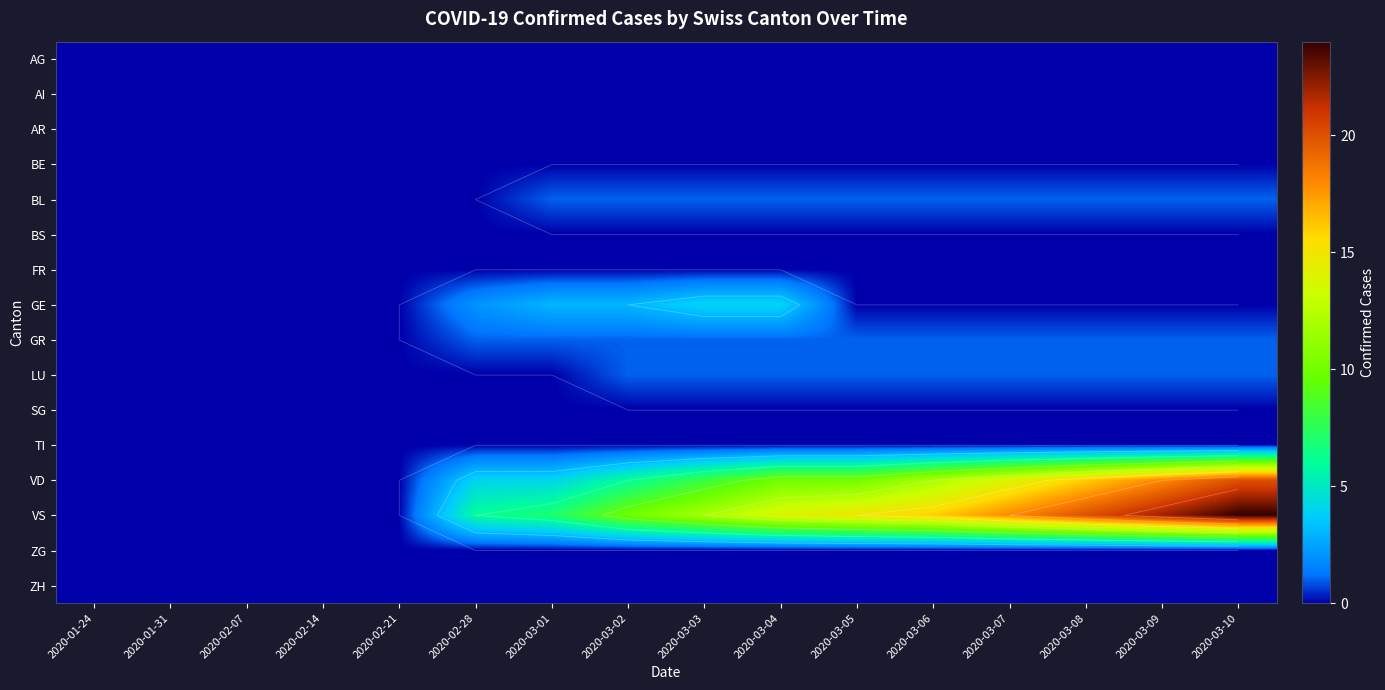

Which category has the highest value across all series?

2020-03-10